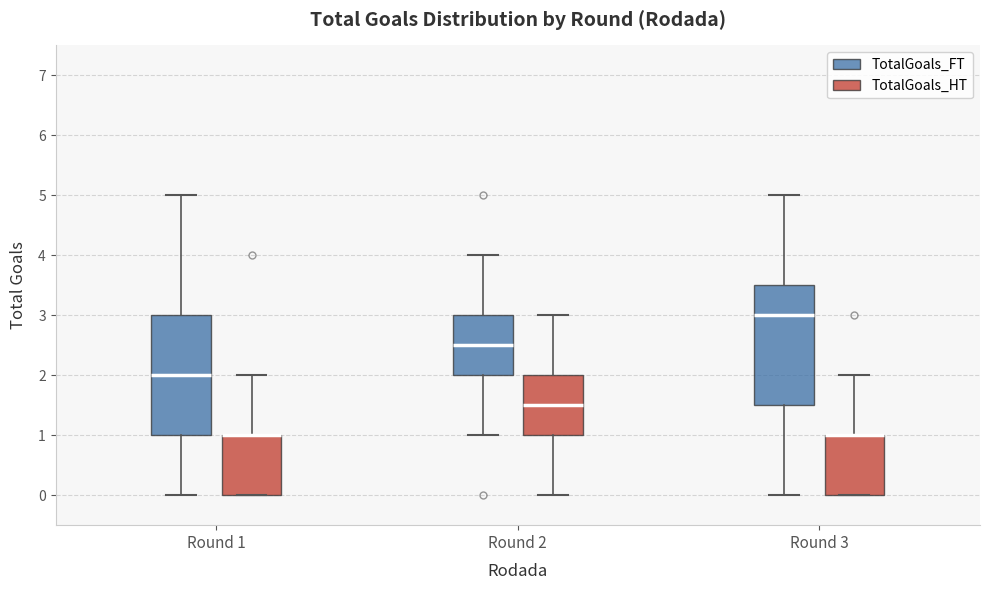

Where is the lower edge of the box for Round 3 (TotalGoals_HT) on the y-axis? The values are not printed on the chart, so give them approximately, as read against the axis.

0.0